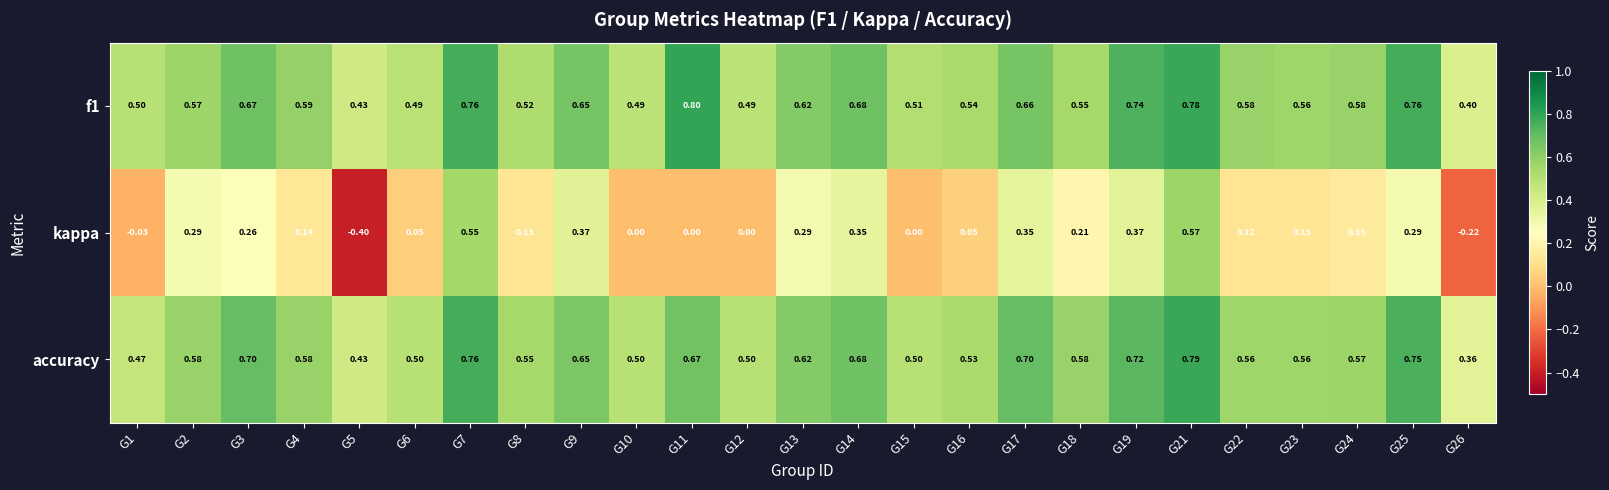

Which series has the widest spread of values?

kappa